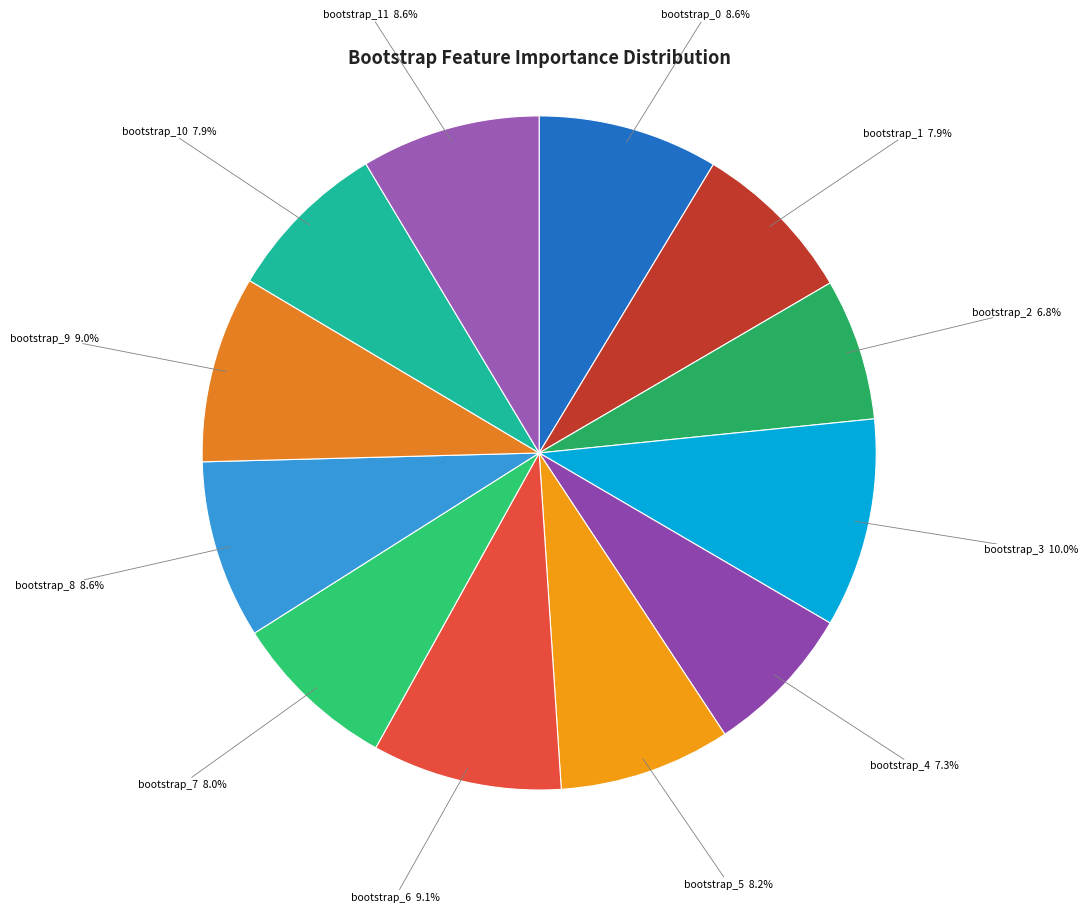

Count the number of slices in the pie.

12